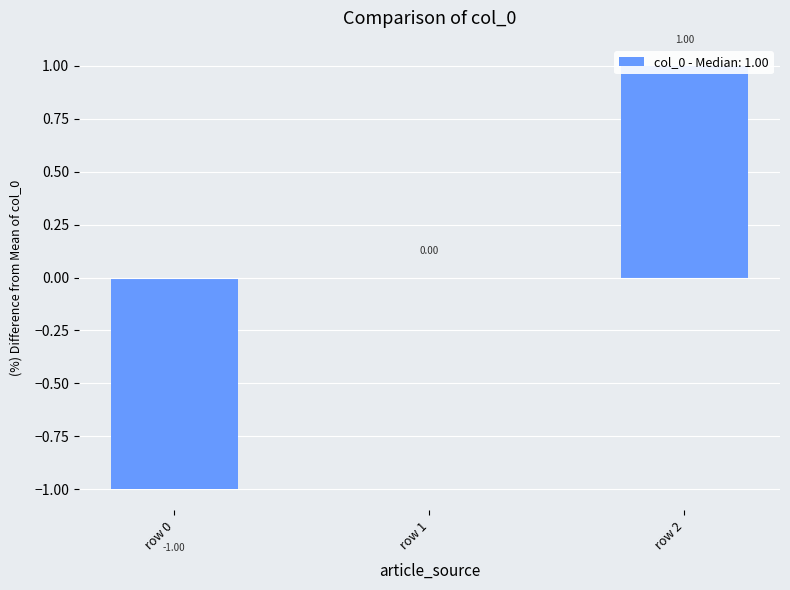

Rank the categories by value from lowest to highest.

row 0, row 1, row 2